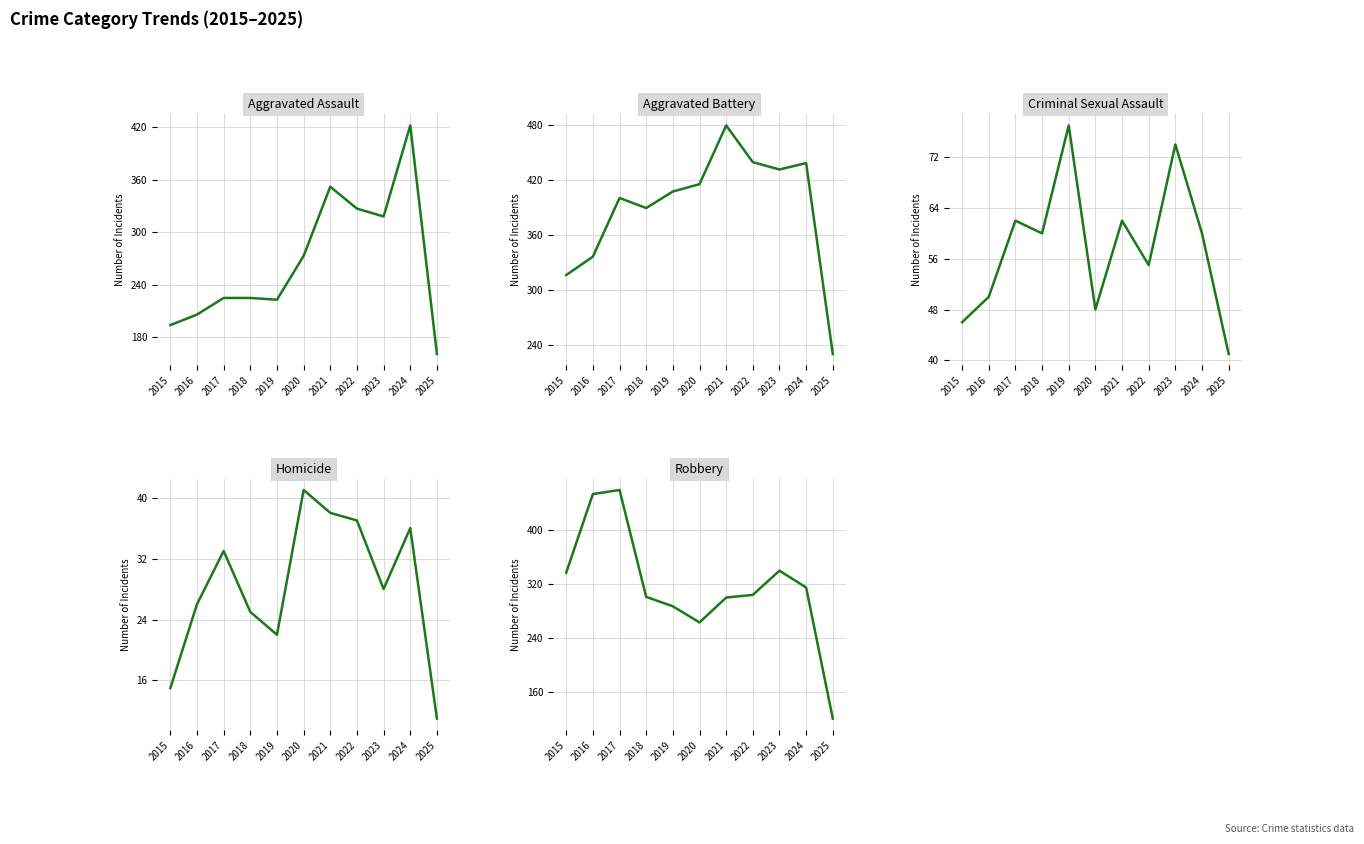

True or false: Homicide and Robbery intersect in this chart.

False